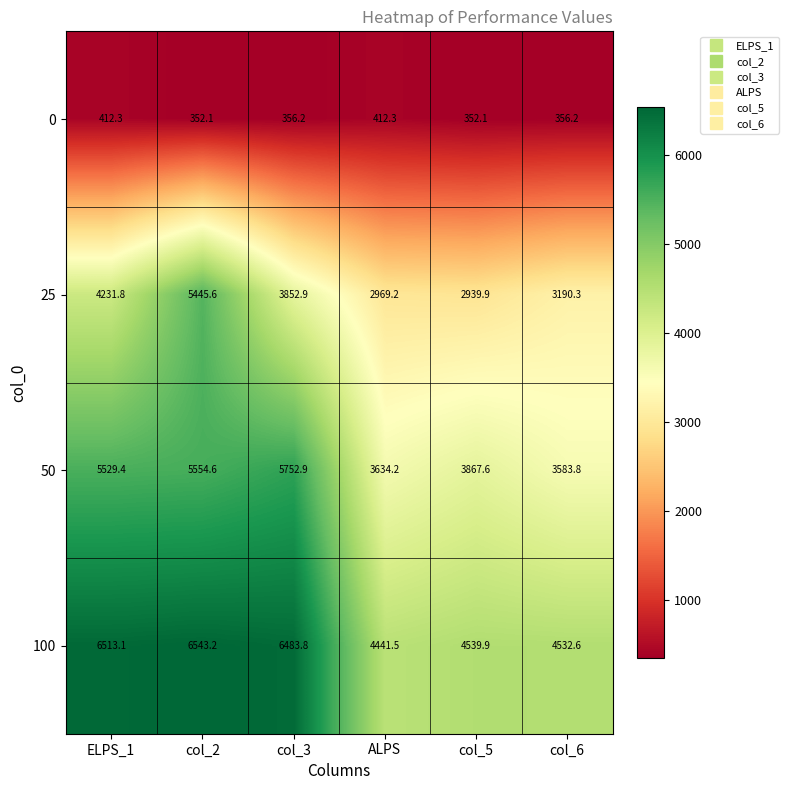

What is the minimum value for 0?

352.1